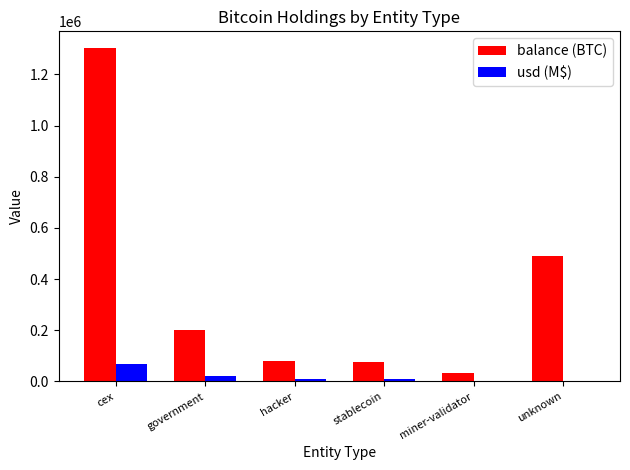

The usd (M$) series shows 9318.4 at hacker. True or false?

True